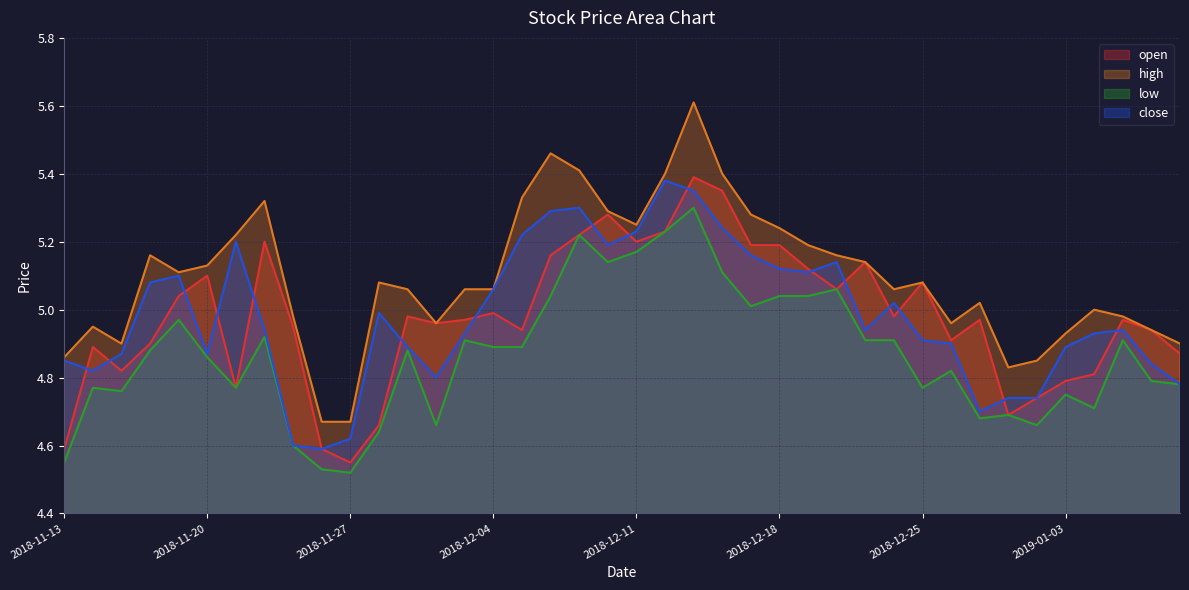

Reading left to right, transcribe all the data shown in this chart.

open: 2018-11-13=4.6	2018-11-14=4.9	2018-11-15=4.8	2018-11-16=4.9	2018-11-19=5.0	2018-11-20=5.1	2018-11-21=4.8	2018-11-22=5.2	2018-11-23=5.0	2018-11-26=4.6	2018-11-27=4.5	2018-11-28=4.7	2018-11-29=5.0	2018-11-30=5.0	2018-12-03=5.0	2018-12-04=5.0	2018-12-05=4.9	2018-12-06=5.2	2018-12-07=5.2	2018-12-10=5.3	2018-12-11=5.2	2018-12-12=5.2	2018-12-13=5.4	2018-12-14=5.3	2018-12-17=5.2	2018-12-18=5.2	2018-12-19=5.1	2018-12-20=5.1	2018-12-21=5.1	2018-12-24=5.0	2018-12-25=5.1	2018-12-26=4.9	2018-12-27=5.0	2018-12-28=4.7	2019-01-02=4.7	2019-01-03=4.8	2019-01-04=4.8	2019-01-07=5.0	2019-01-08=4.9	2019-01-09=4.9
high: 2018-11-13=4.9	2018-11-14=5.0	2018-11-15=4.9	2018-11-16=5.2	2018-11-19=5.1	2018-11-20=5.1	2018-11-21=5.2	2018-11-22=5.3	2018-11-23=5.0	2018-11-26=4.7	2018-11-27=4.7	2018-11-28=5.1	2018-11-29=5.1	2018-11-30=5.0	2018-12-03=5.1	2018-12-04=5.1	2018-12-05=5.3	2018-12-06=5.5	2018-12-07=5.4	2018-12-10=5.3	2018-12-11=5.2	2018-12-12=5.4	2018-12-13=5.6	2018-12-14=5.4	2018-12-17=5.3	2018-12-18=5.2	2018-12-19=5.2	2018-12-20=5.2	2018-12-21=5.1	2018-12-24=5.1	2018-12-25=5.1	2018-12-26=5.0	2018-12-27=5.0	2018-12-28=4.8	2019-01-02=4.8	2019-01-03=4.9	2019-01-04=5.0	2019-01-07=5.0	2019-01-08=4.9	2019-01-09=4.9
low: 2018-11-13=4.5	2018-11-14=4.8	2018-11-15=4.8	2018-11-16=4.9	2018-11-19=5.0	2018-11-20=4.9	2018-11-21=4.8	2018-11-22=4.9	2018-11-23=4.6	2018-11-26=4.5	2018-11-27=4.5	2018-11-28=4.6	2018-11-29=4.9	2018-11-30=4.7	2018-12-03=4.9	2018-12-04=4.9	2018-12-05=4.9	2018-12-06=5.0	2018-12-07=5.2	2018-12-10=5.1	2018-12-11=5.2	2018-12-12=5.2	2018-12-13=5.3	2018-12-14=5.1	2018-12-17=5.0	2018-12-18=5.0	2018-12-19=5.0	2018-12-20=5.1	2018-12-21=4.9	2018-12-24=4.9	2018-12-25=4.8	2018-12-26=4.8	2018-12-27=4.7	2018-12-28=4.7	2019-01-02=4.7	2019-01-03=4.8	2019-01-04=4.7	2019-01-07=4.9	2019-01-08=4.8	2019-01-09=4.8
close: 2018-11-13=4.8	2018-11-14=4.8	2018-11-15=4.9	2018-11-16=5.1	2018-11-19=5.1	2018-11-20=4.9	2018-11-21=5.2	2018-11-22=4.9	2018-11-23=4.6	2018-11-26=4.6	2018-11-27=4.6	2018-11-28=5.0	2018-11-29=4.9	2018-11-30=4.8	2018-12-03=4.9	2018-12-04=5.1	2018-12-05=5.2	2018-12-06=5.3	2018-12-07=5.3	2018-12-10=5.2	2018-12-11=5.2	2018-12-12=5.4	2018-12-13=5.3	2018-12-14=5.2	2018-12-17=5.2	2018-12-18=5.1	2018-12-19=5.1	2018-12-20=5.1	2018-12-21=4.9	2018-12-24=5.0	2018-12-25=4.9	2018-12-26=4.9	2018-12-27=4.7	2018-12-28=4.7	2019-01-02=4.7	2019-01-03=4.9	2019-01-04=4.9	2019-01-07=4.9	2019-01-08=4.8	2019-01-09=4.8